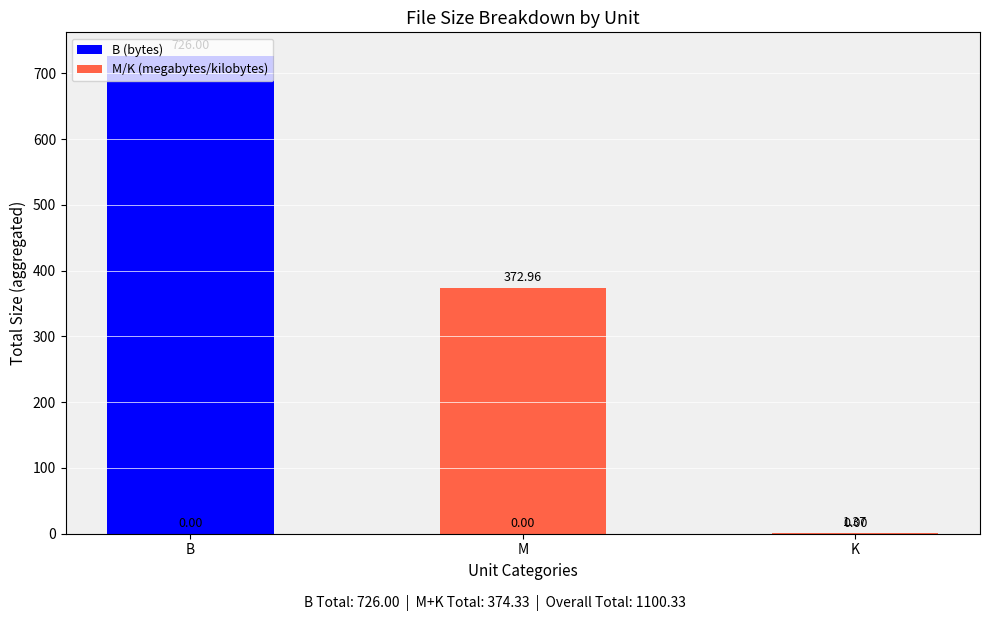

At which category does the chart reach its peak across all series?

B